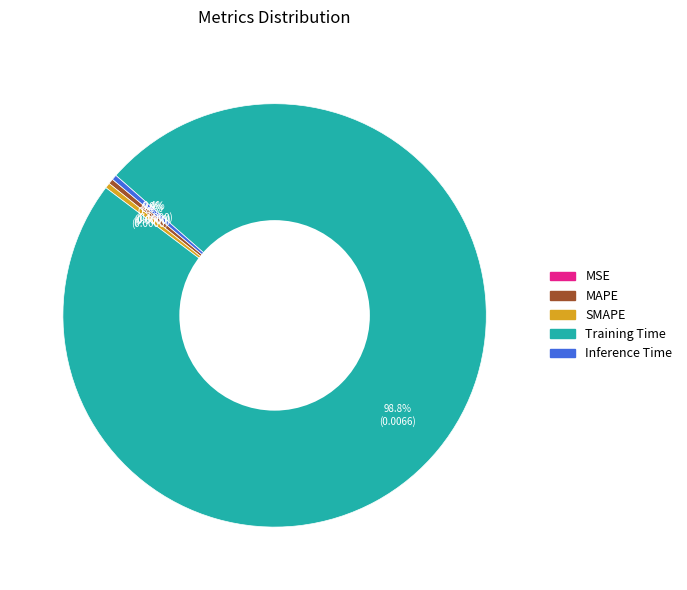

To the nearest percent, what portion does Training Time represent?

99%